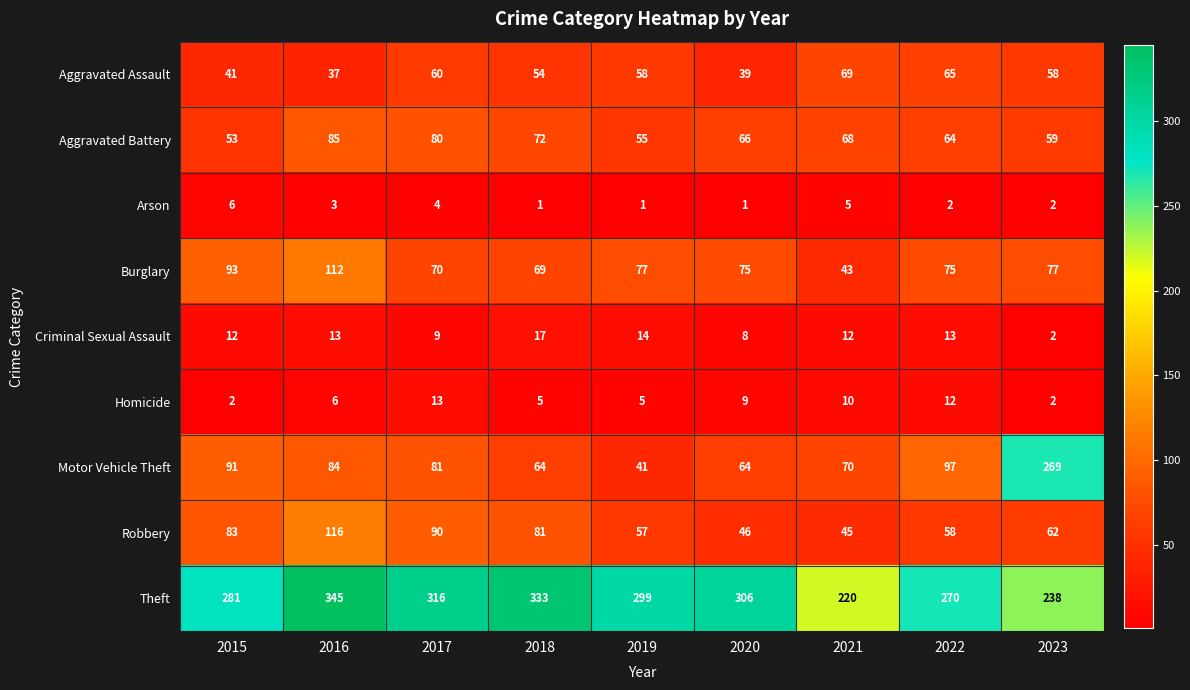

Where is Motor Vehicle Theft nearest to the value 155?

2022